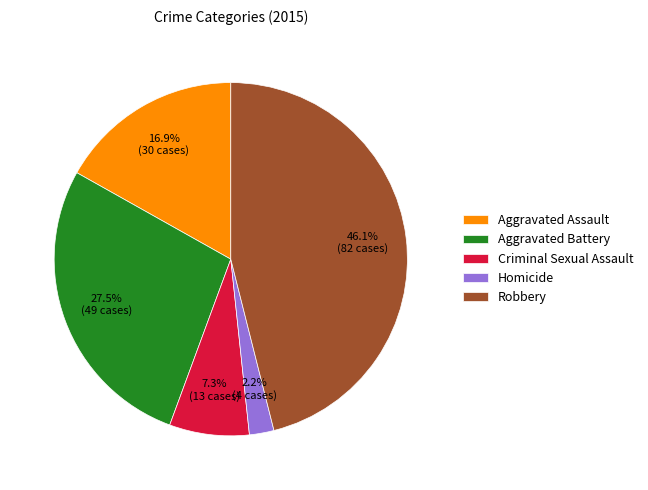

Rank the categories by value from highest to lowest.

Robbery, Aggravated Battery, Aggravated Assault, Criminal Sexual Assault, Homicide